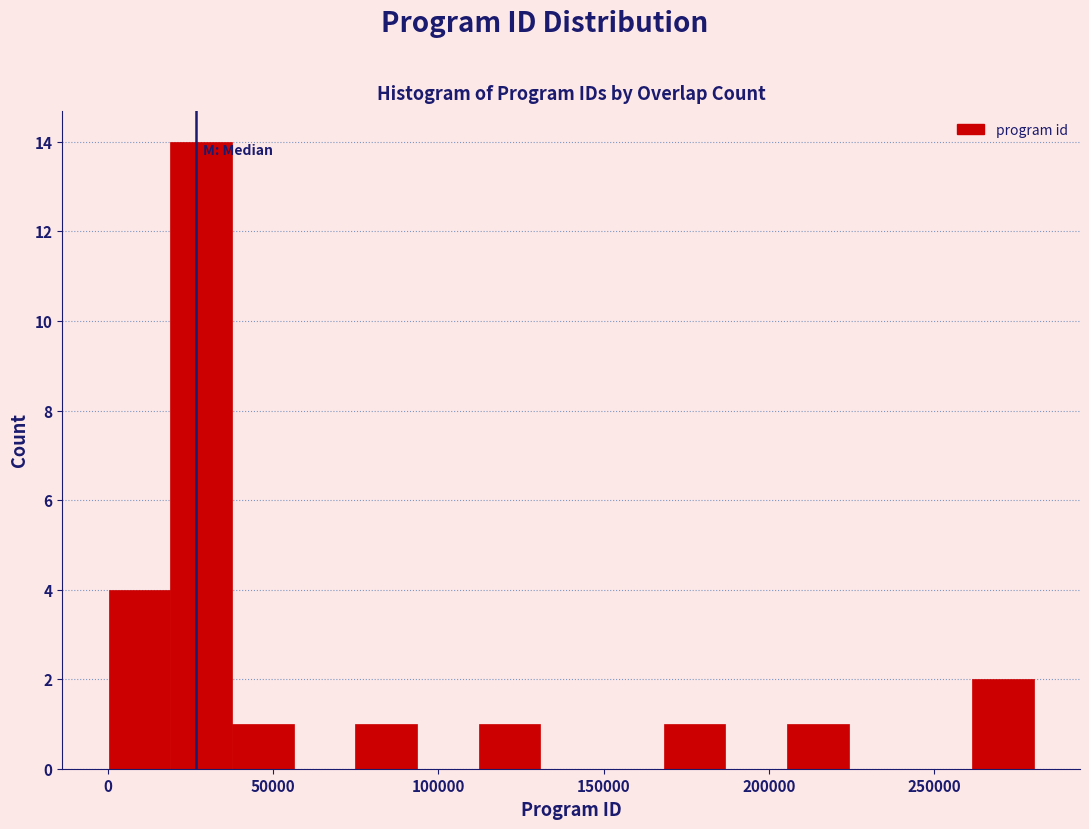

Read against the x-axis, roughly where is the centre of the tallest bar?

30000